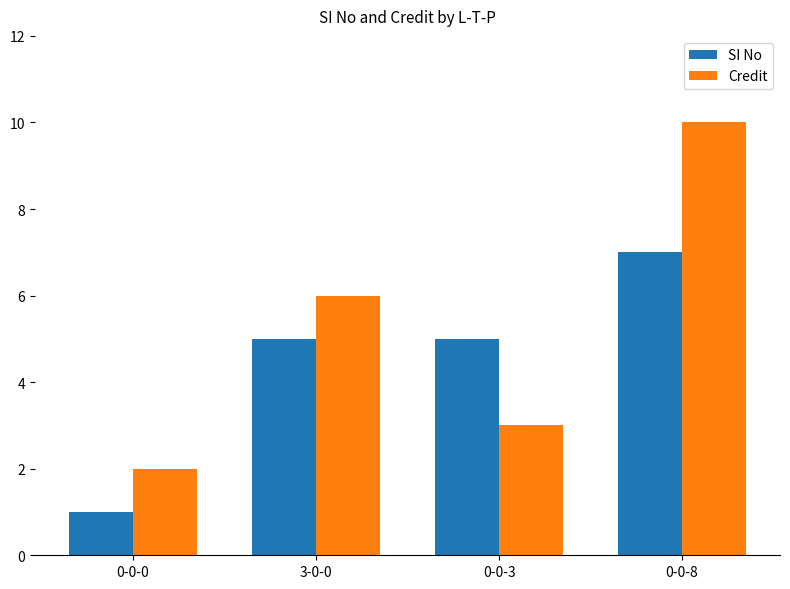

What is the value of the Credit bar at the 3rd from the left?

3